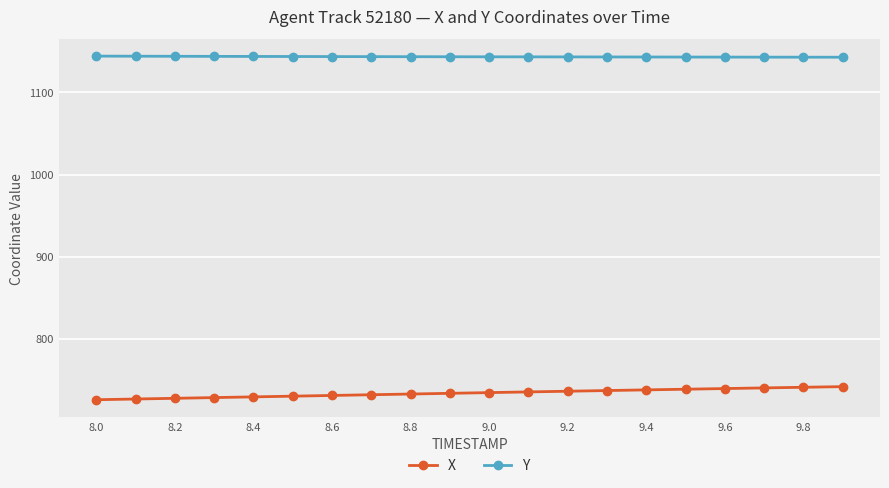

What is the difference between the maximum and minimum values in the Y series?

1.4